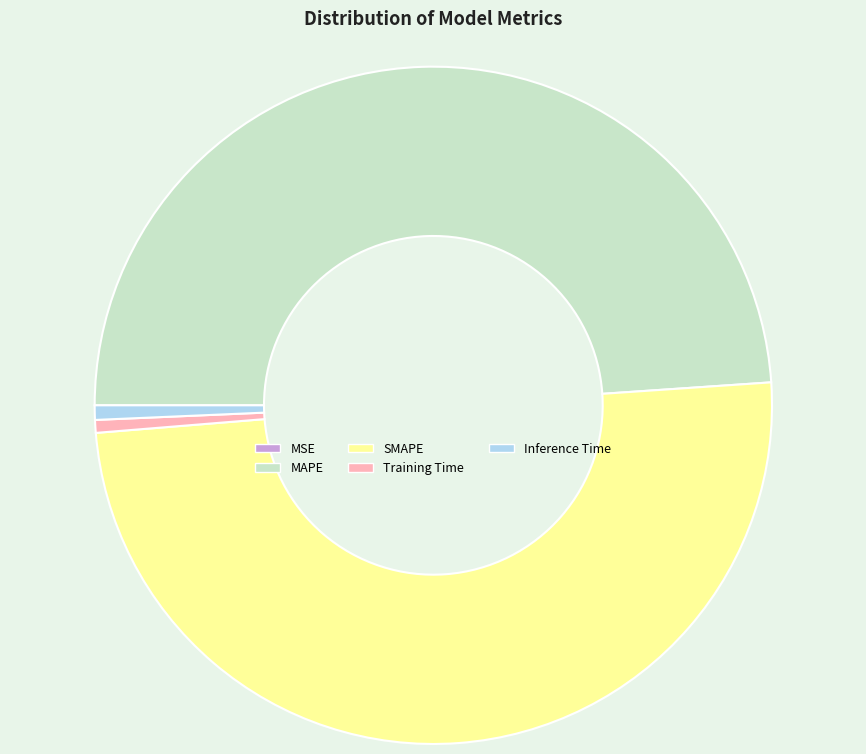

Approximately how many times larger is the value at SMAPE compared to MAPE?

1.0